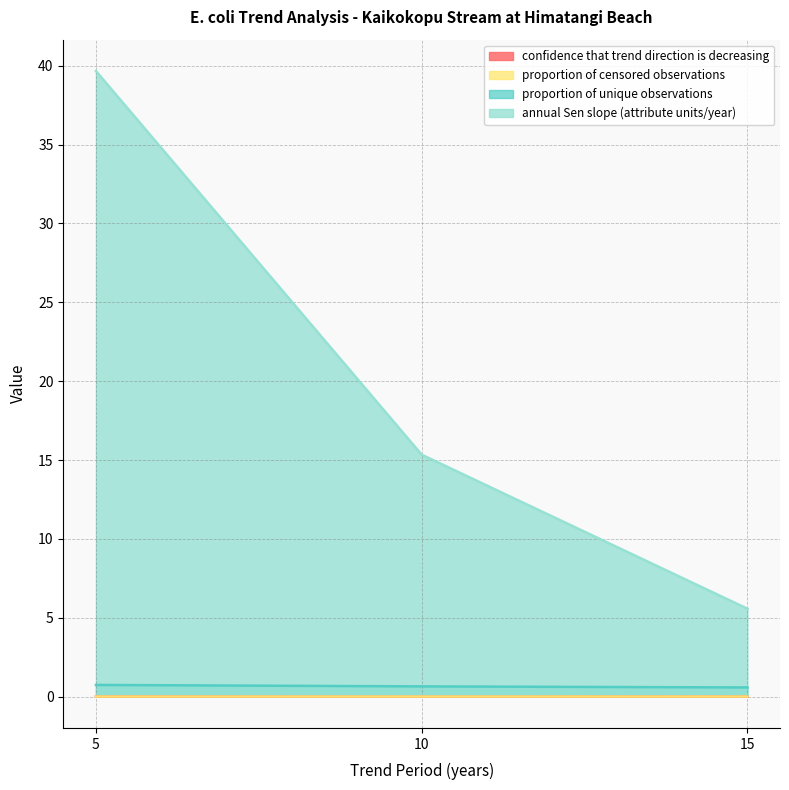

Reading left to right, extract all data points from this chart.

confidence that trend direction is decreasing: 5=0.0	10=0.0	15=0.0
proportion of censored observations: 5=0.0	10=0.0	15=0.0
proportion of unique observations: 5=0.7	10=0.7	15=0.6
annual Sen slope (attribute units/year): 5=39.7	10=15.3	15=5.6